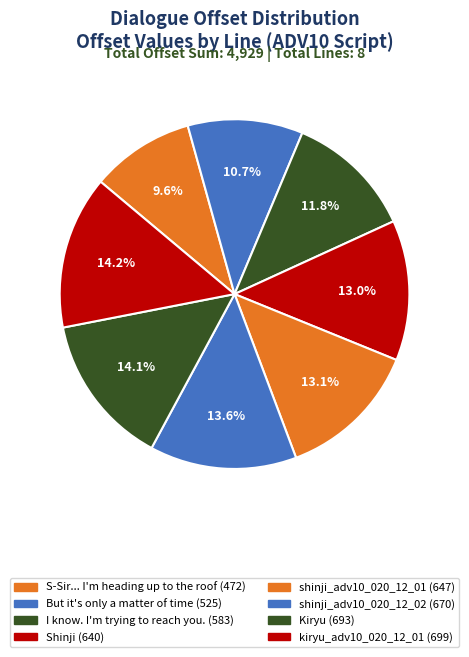

To the nearest percent, what is the average slice percentage?

12%